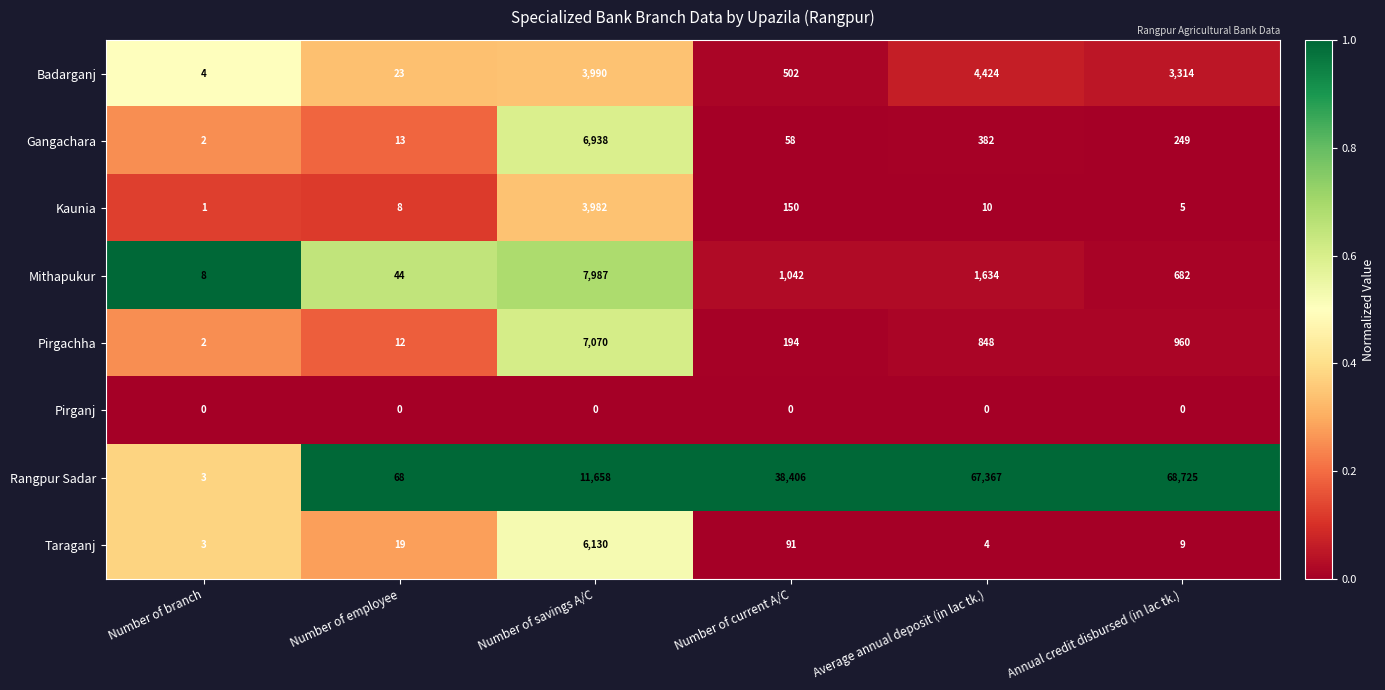

Between Number of savings A/C and Annual credit disbursed (in lac tk.), which series saw the biggest shift?

Rangpur Sadar